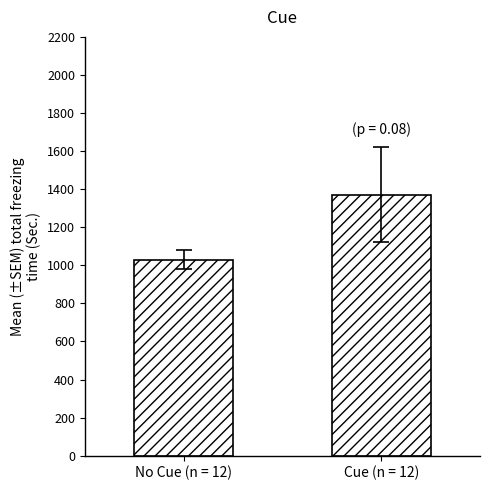

What is the ratio of the value at Cue (n = 12) to the value at No Cue (n = 12)?

1.3